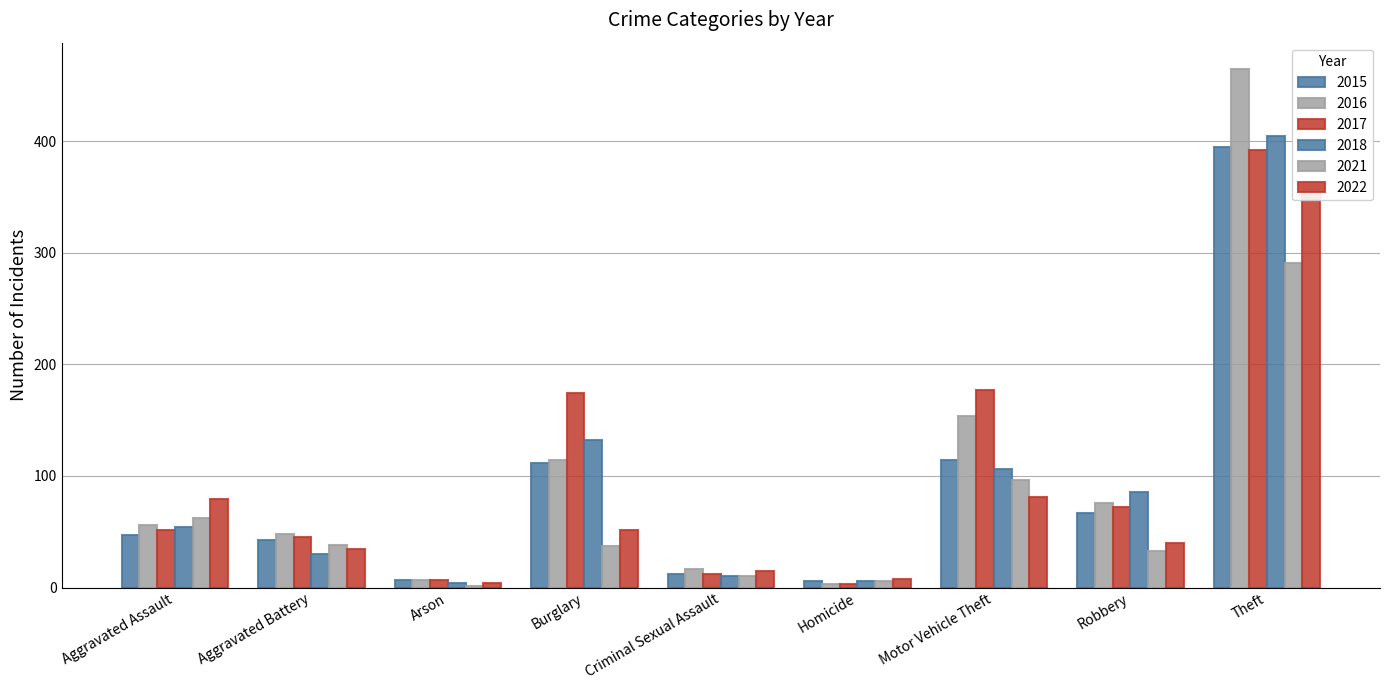

The value of 2021 at Robbery is 15. True or false?

False